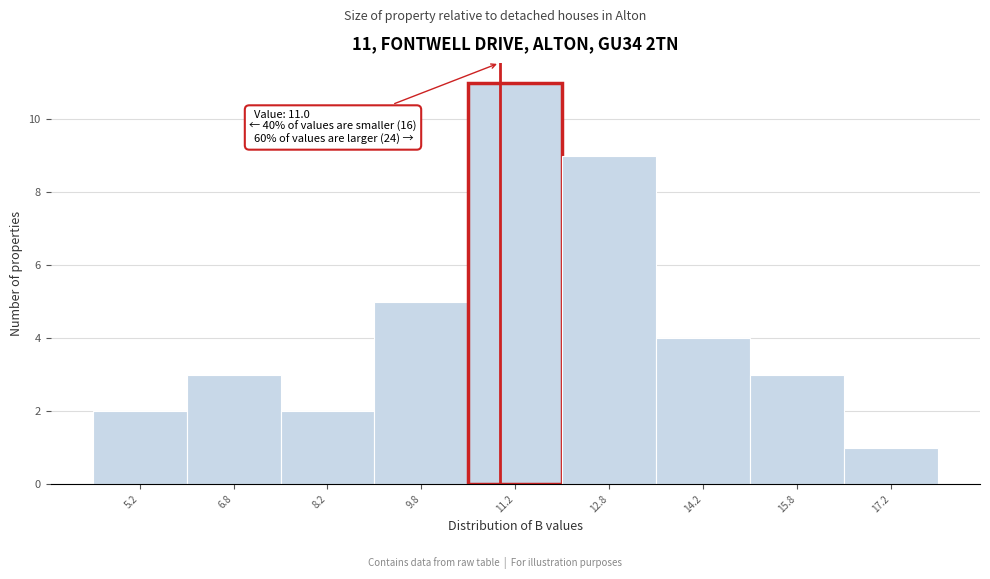

Which range on the x-axis has the tallest bar?

10.5 to 12.0